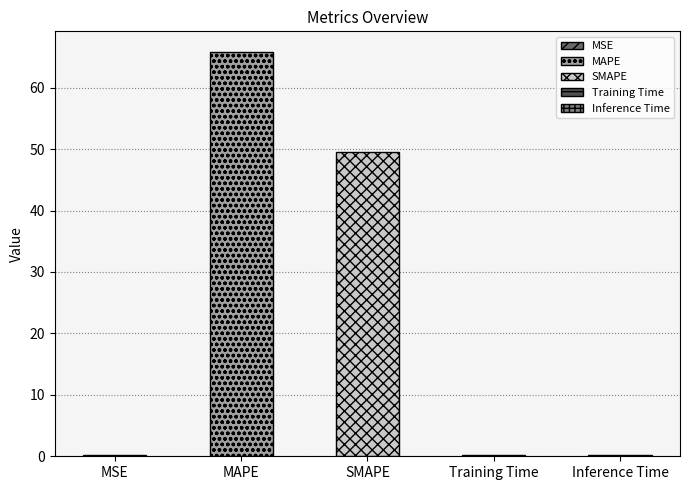

Is it true that the value at MAPE is 65.9?

True